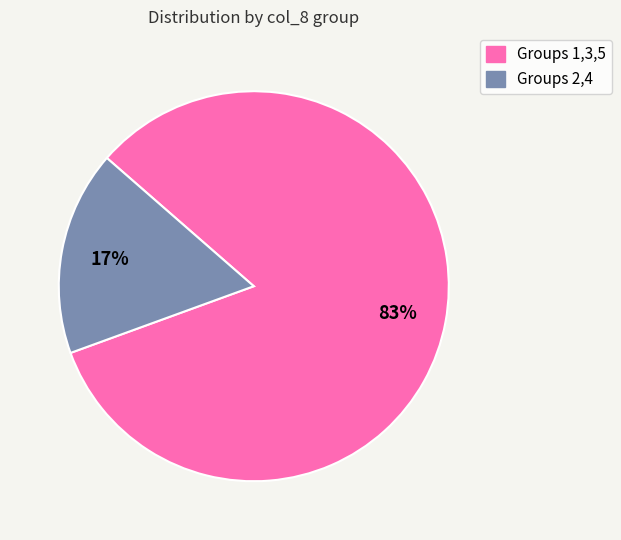

To the nearest percent, what is the difference between the largest and smallest slice percentages?

66%